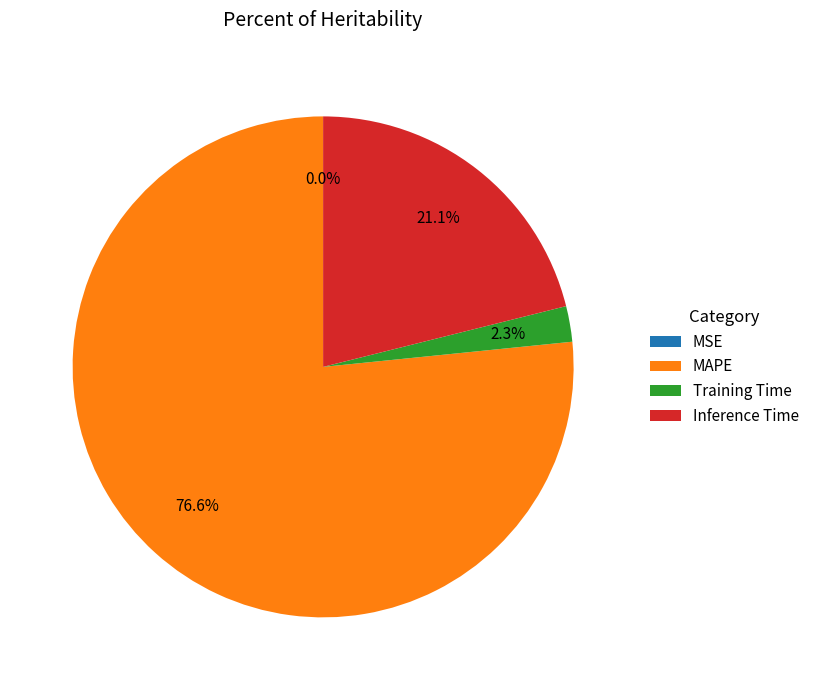

Is it true that MAPE is 67% of the pie?

False